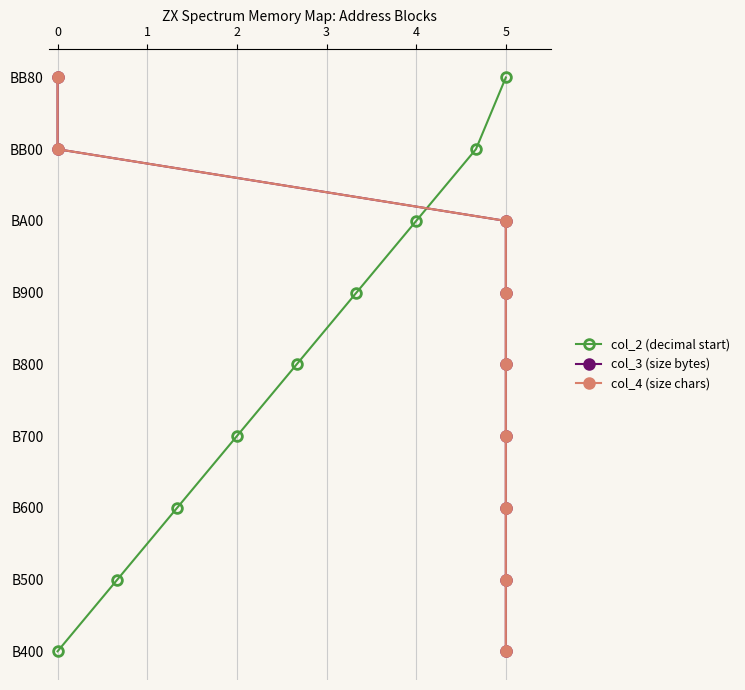

Count the col_2 (decimal start) values in the range 2 to 6.

5